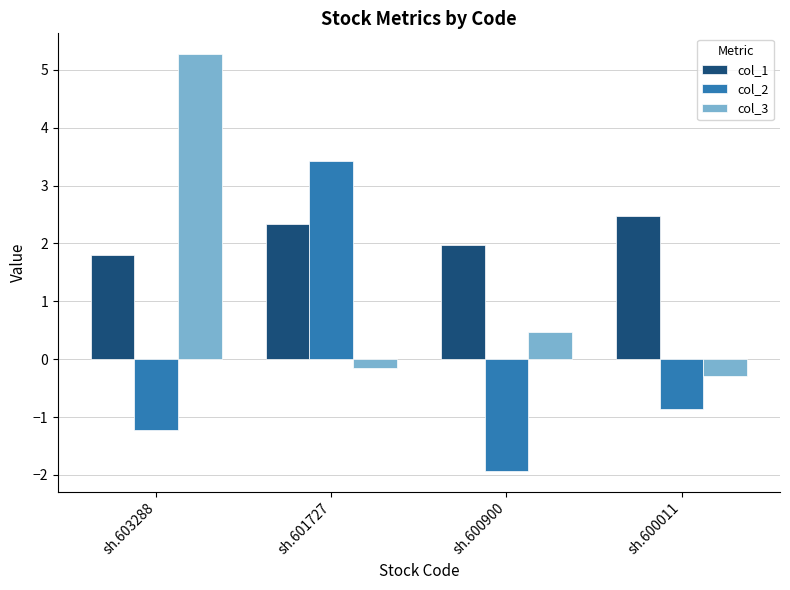

How many bars are there in each group?

3